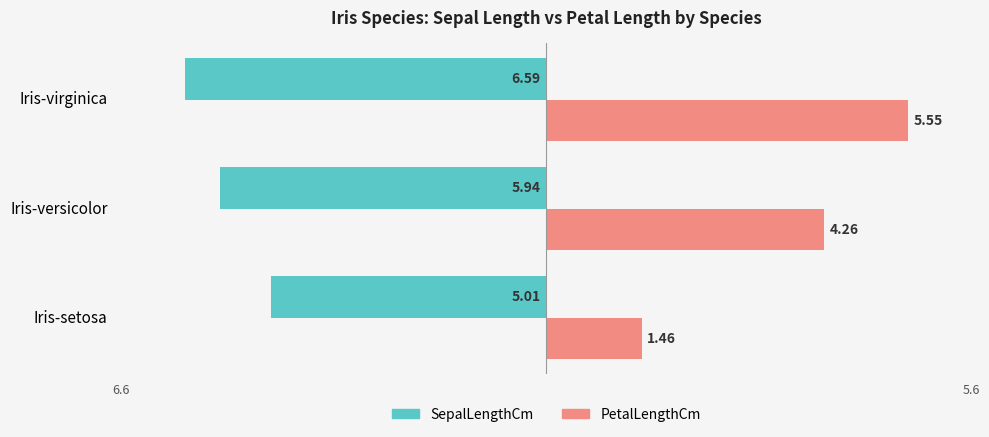

What are all the series names shown in the legend?

SepalLengthCm, PetalLengthCm